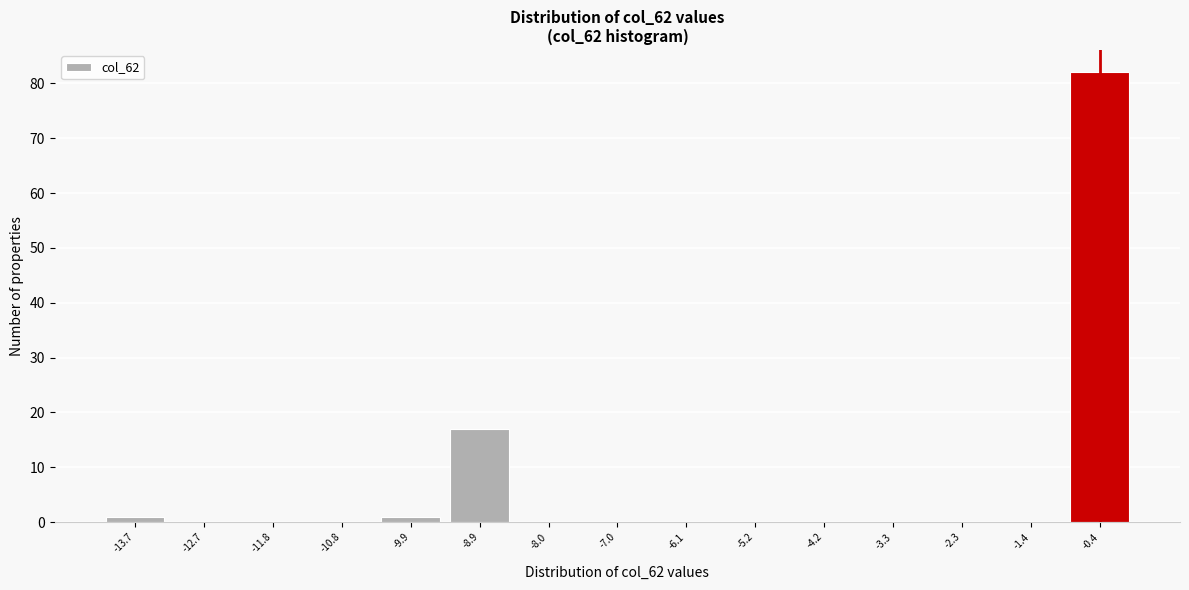

Reading left to right, list all the values displayed in this chart.

-13.7=1	-12.7=0	-11.8=0	-10.8=0	-9.9=1	-8.9=17	-8.0=0	-7.0=0	-6.1=0	-5.2=0	-4.2=0	-3.3=0	-2.3=0	-1.4=0	-0.4=82